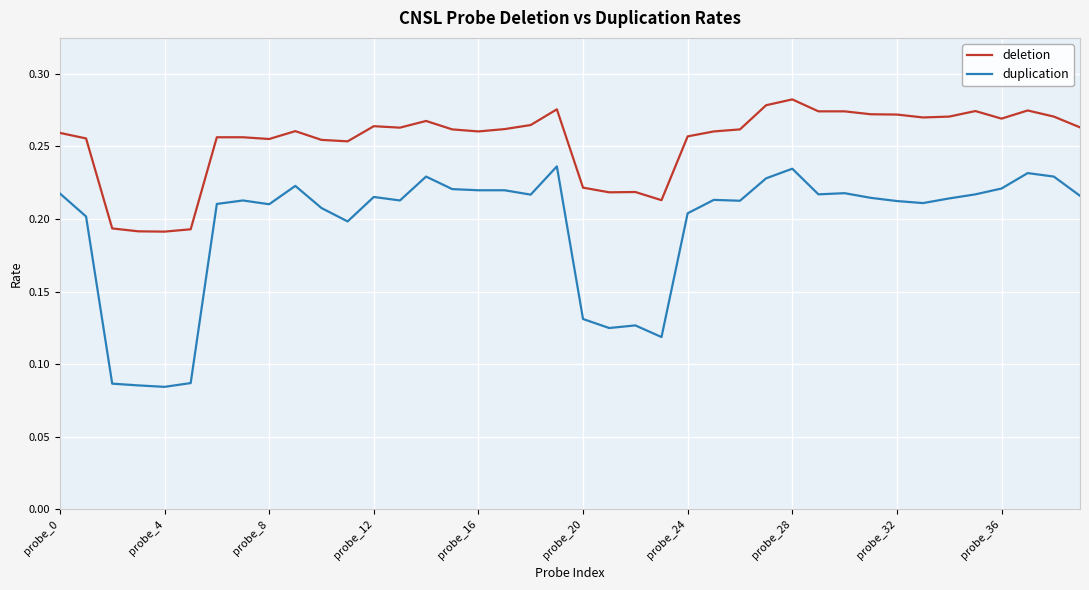

True or false: deletion and duplication intersect in this chart.

False